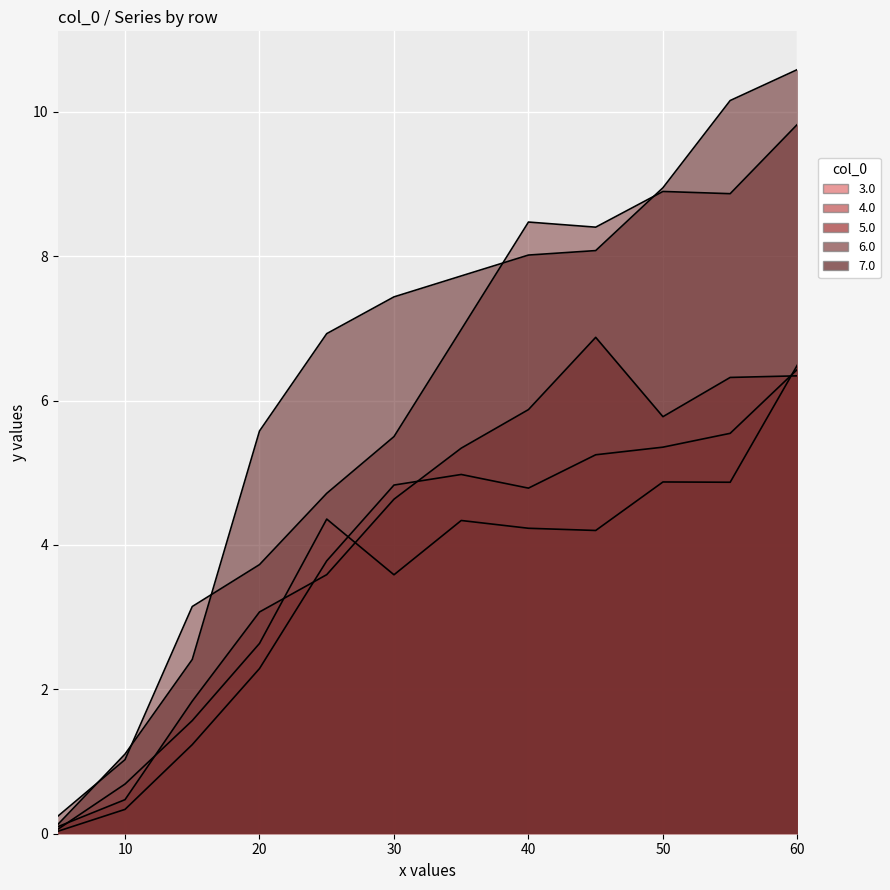

True or false: 7.0 has more than 1 interior local peaks.

False